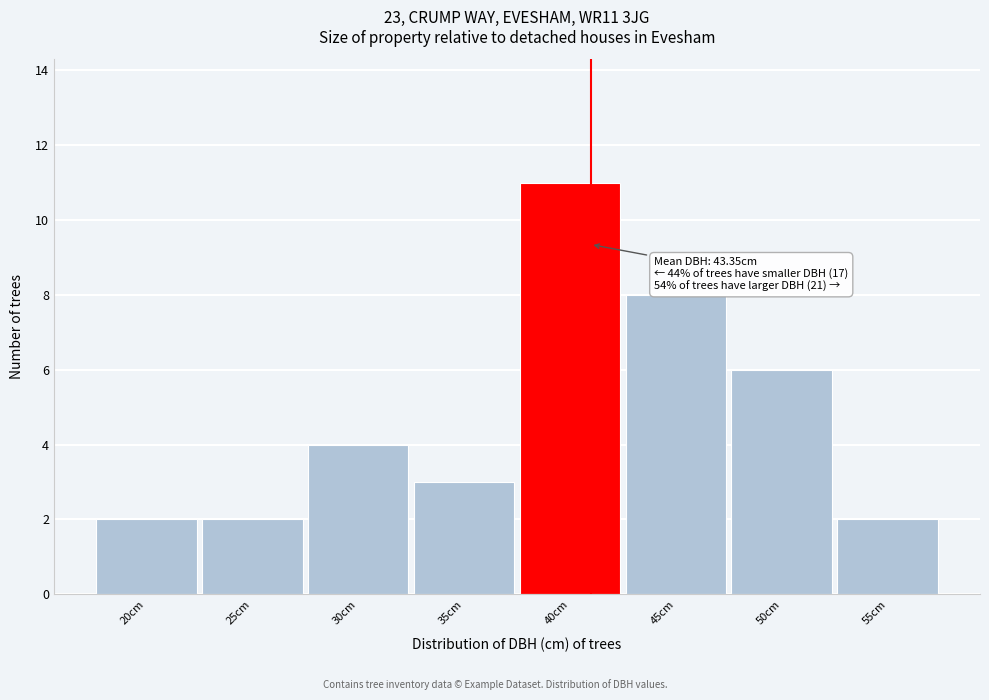

Reading right to left, list all the values displayed in this chart.

2	6	8	11	3	4	2	2